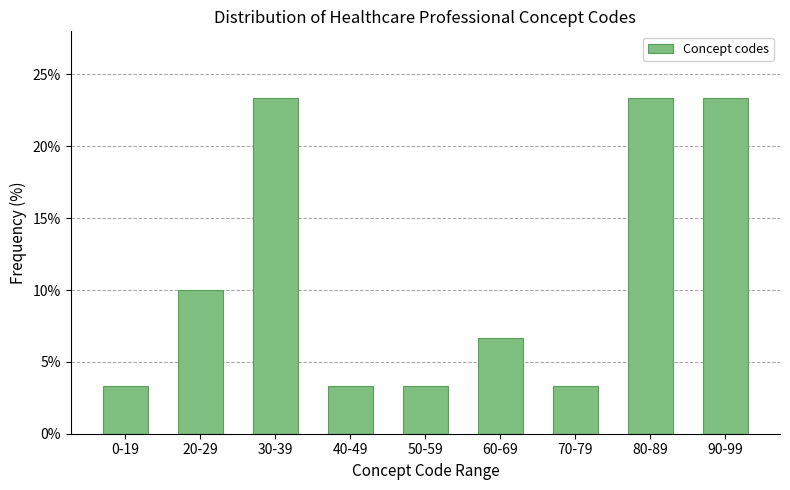

Reading left to right, what are all the values shown in this chart?

0-19=3.3	20-29=10.0	30-39=23.3	40-49=3.3	50-59=3.3	60-69=6.7	70-79=3.3	80-89=23.3	90-99=23.3